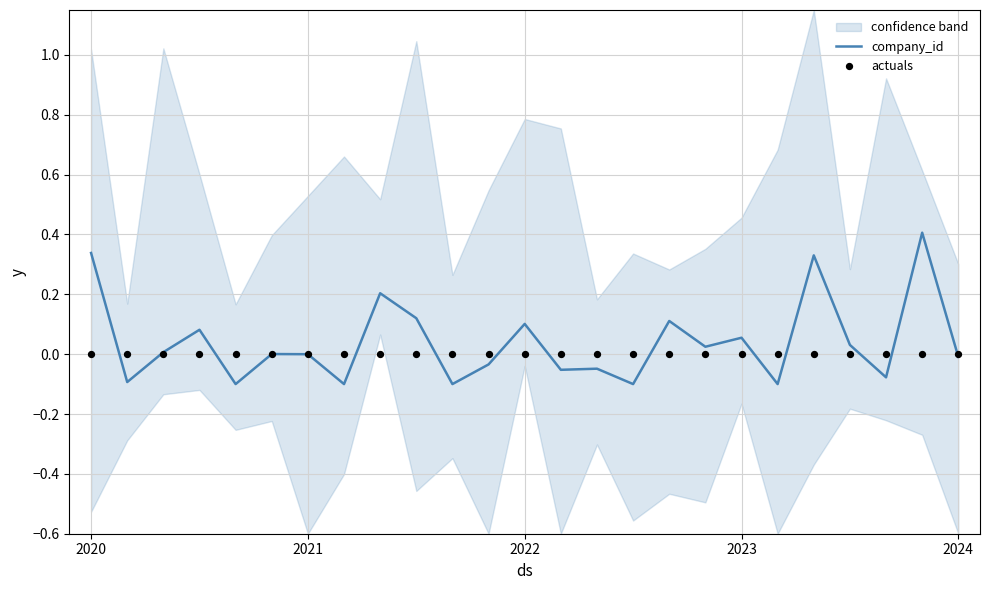

Which series has the largest total across all categories?

company_id